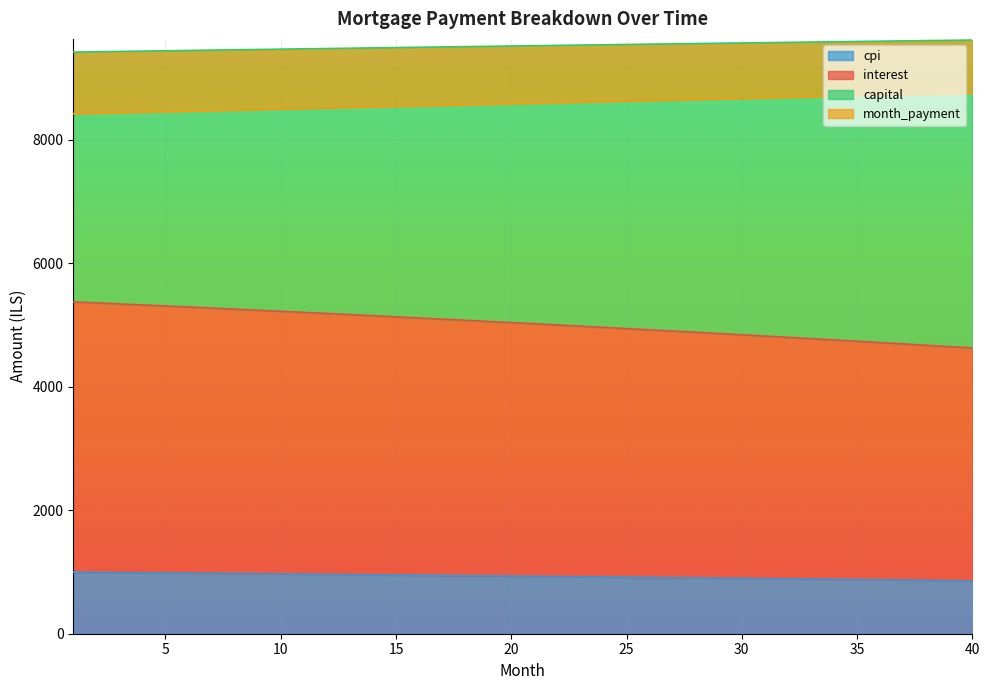

True or false: cpi and interest cross at least once.

False